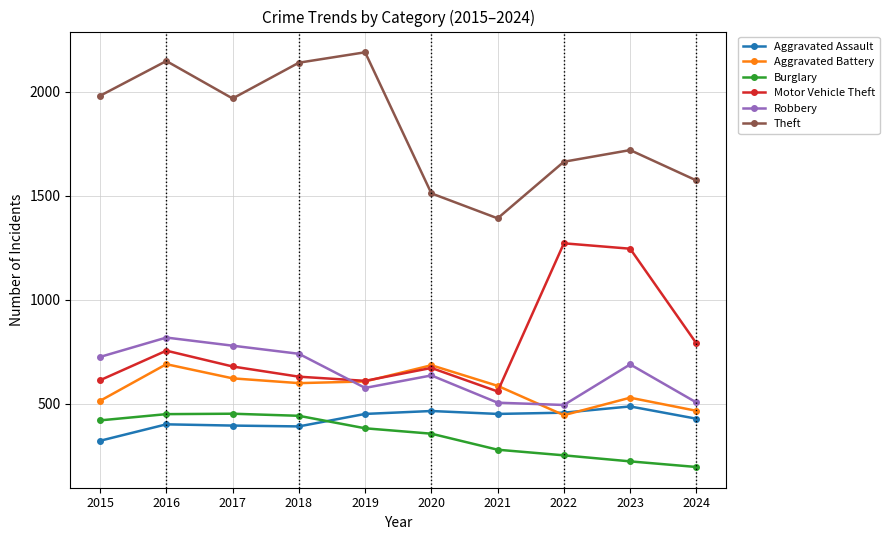

What is the difference between the highest and lowest values at 2015?

1658